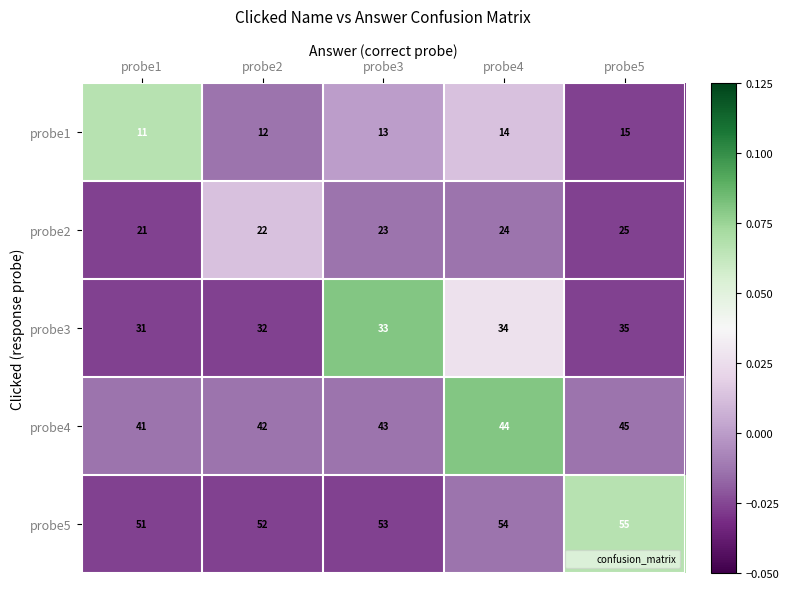

What is the difference between the highest and lowest values at probe4?

40